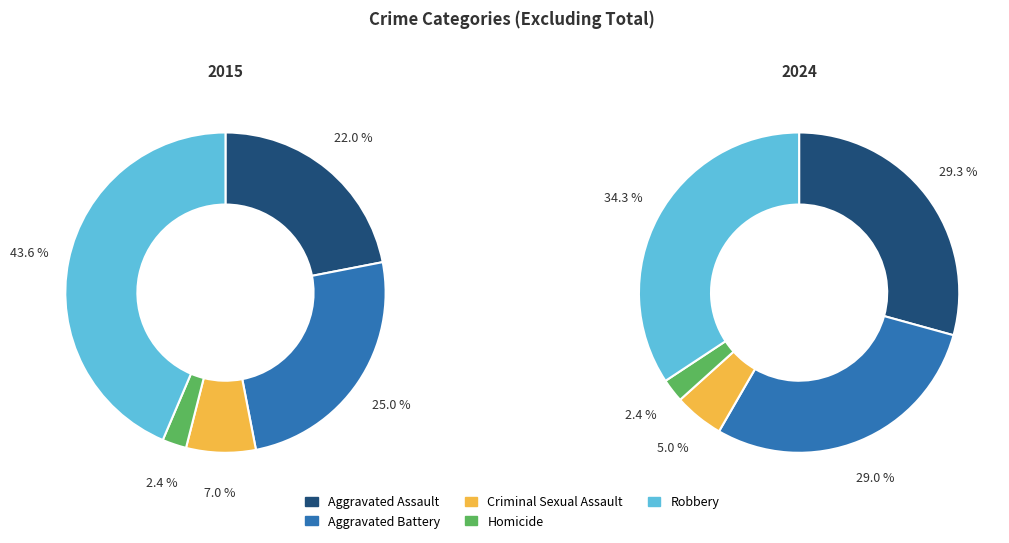

What percentage is the Homicide slice, to the nearest percent?

2%